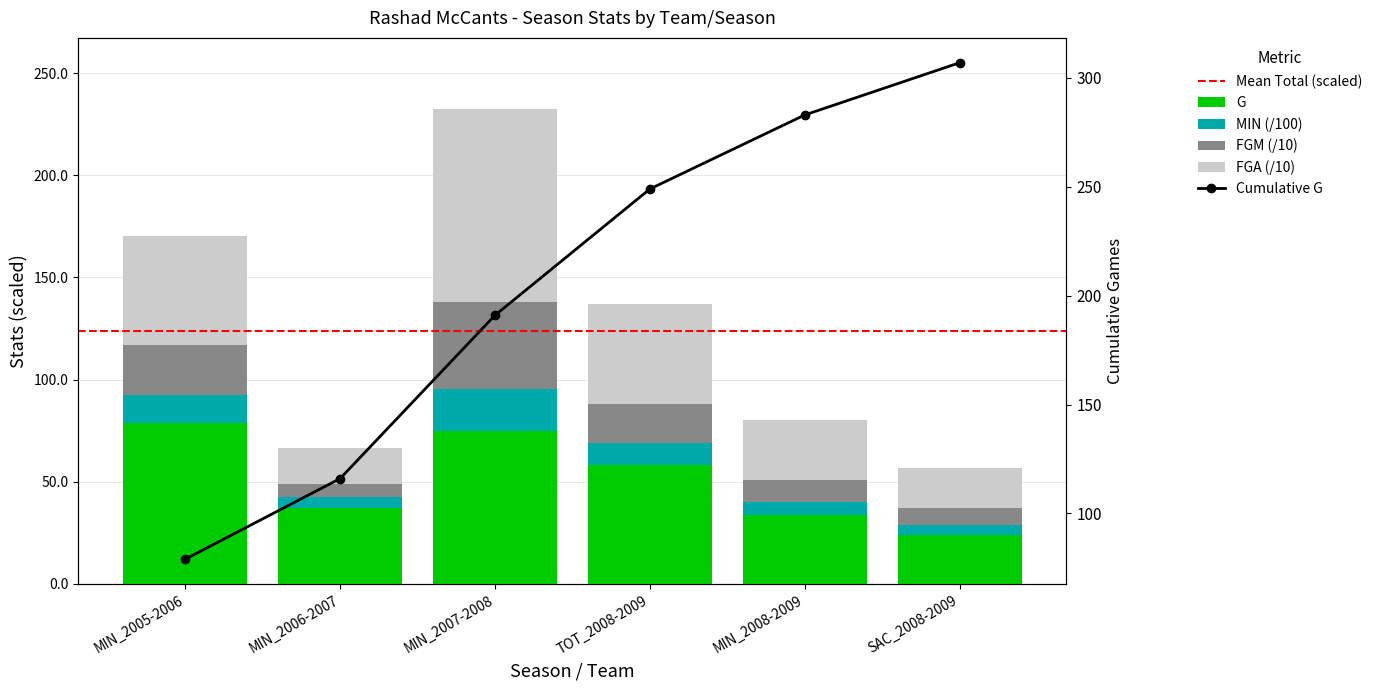

Where is G nearest to the value 51?

TOT_2008-2009